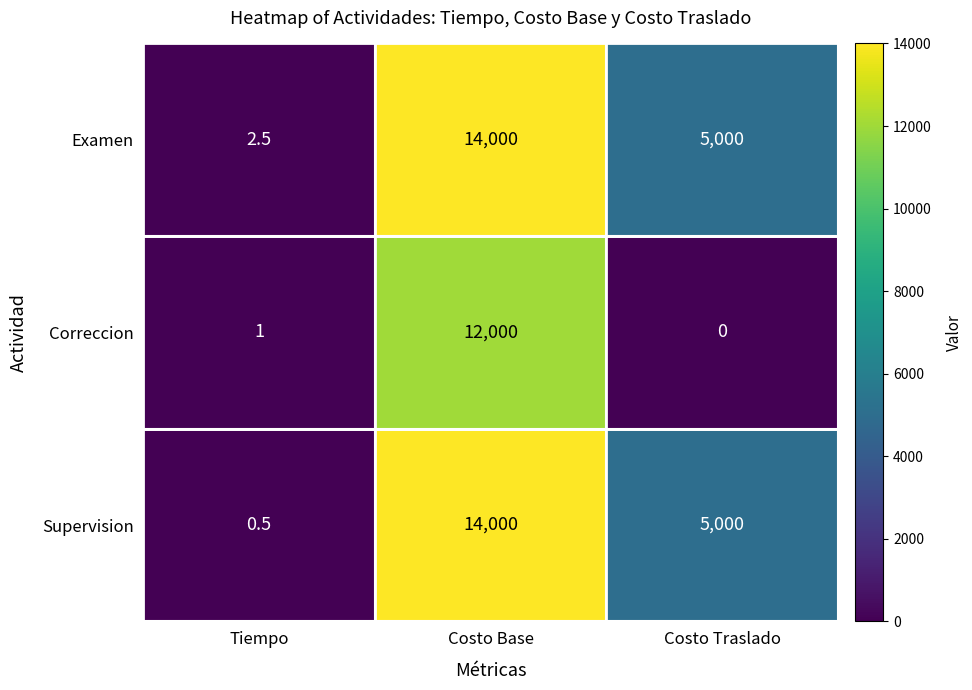

How many data points does each series have?

3